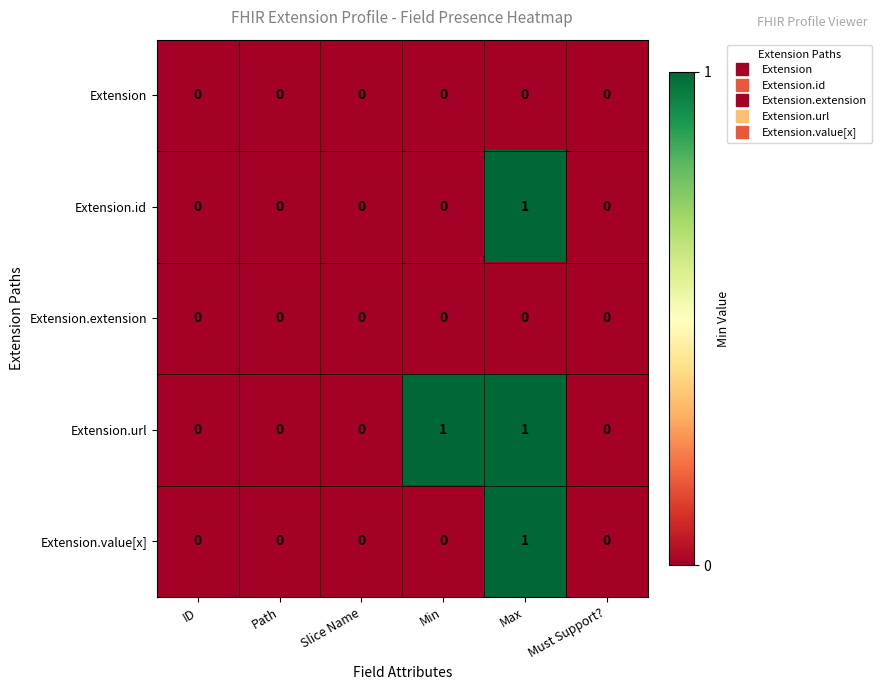

At which category is the sum across all series the highest?

Max